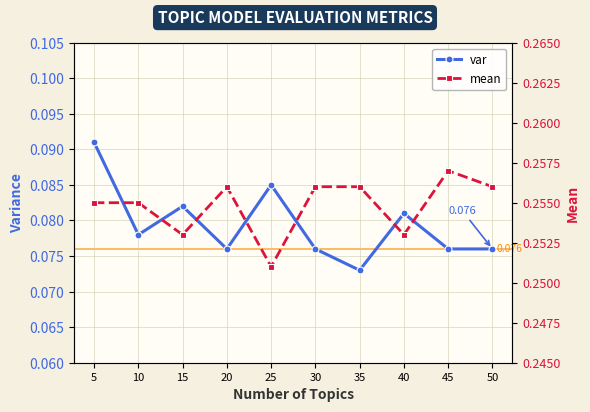

The mean series shows 0.1 at 20. True or false?

False